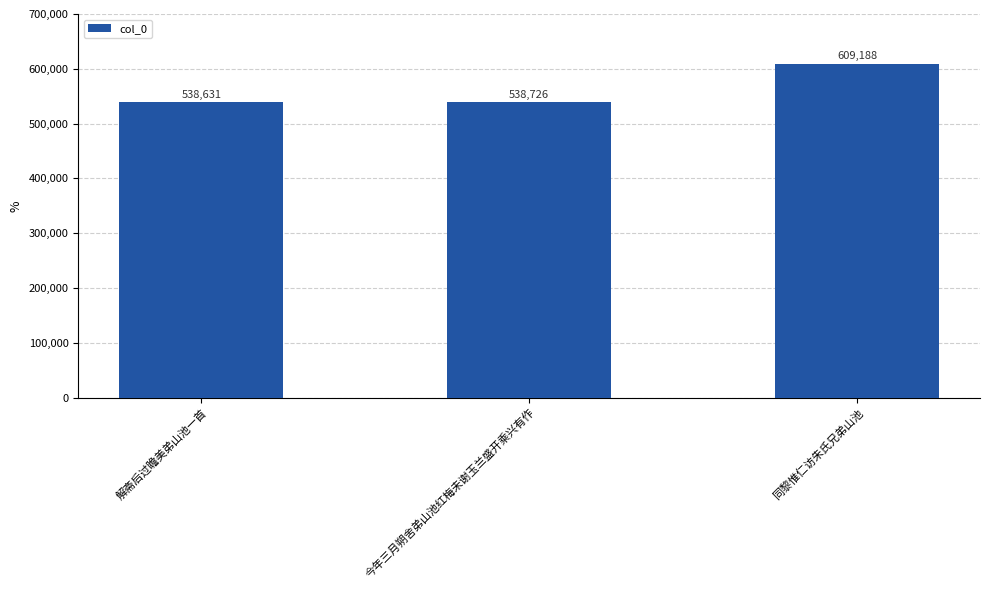

What is the sum of the values at 同黎惟仁访朱氏兄弟山池 and 今年三月朔舍弟山池红梅未谢玉兰盛开乘兴有作?

1147914